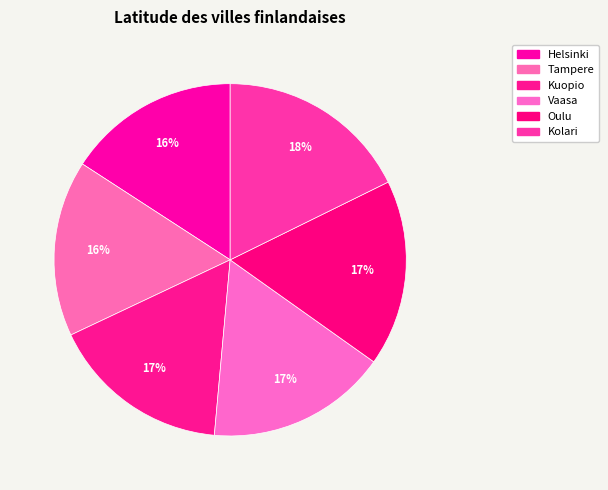

How many slices are in this pie chart?

6